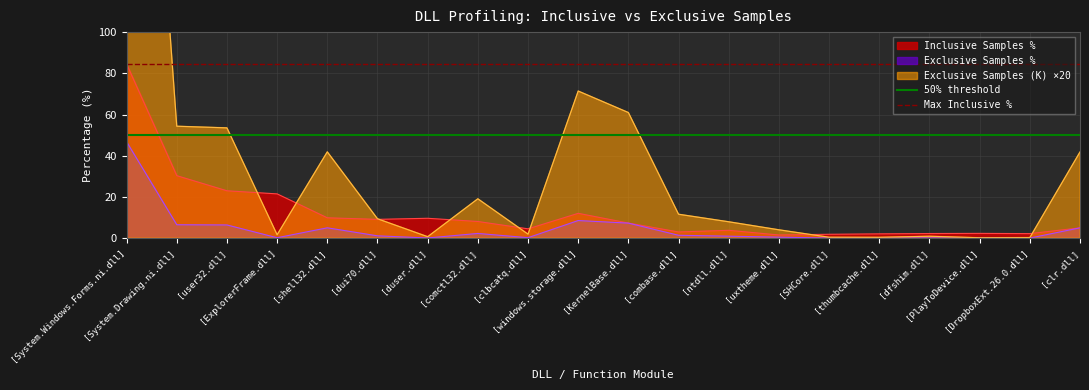

At how many categories does at least one series exceed 75?

2